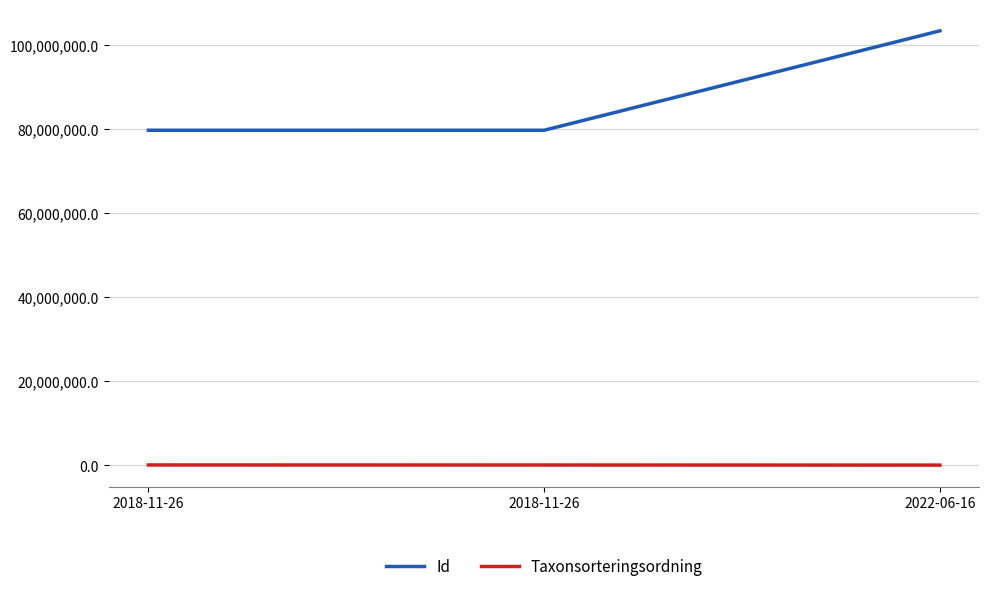

Between 2018-11-26 and 2022-06-16, which series saw the biggest shift?

Id